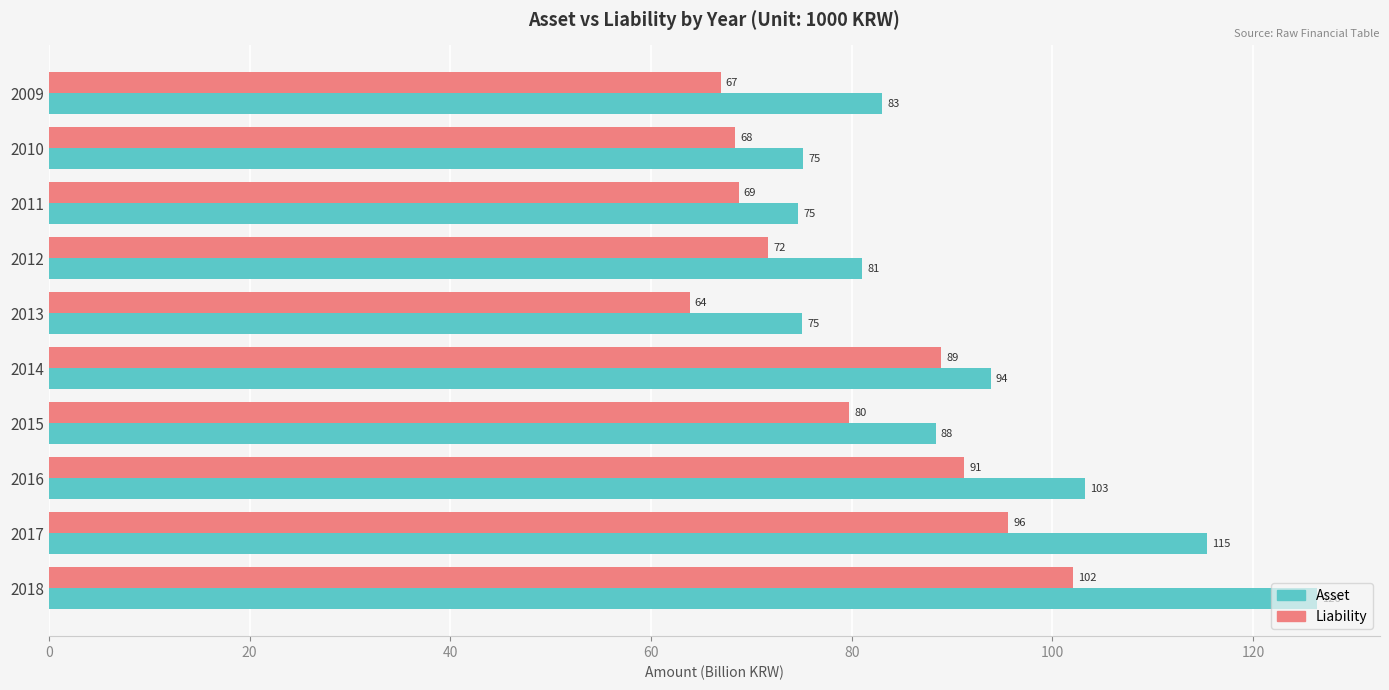

Between 2017 and 2018, which series saw the biggest shift?

Asset